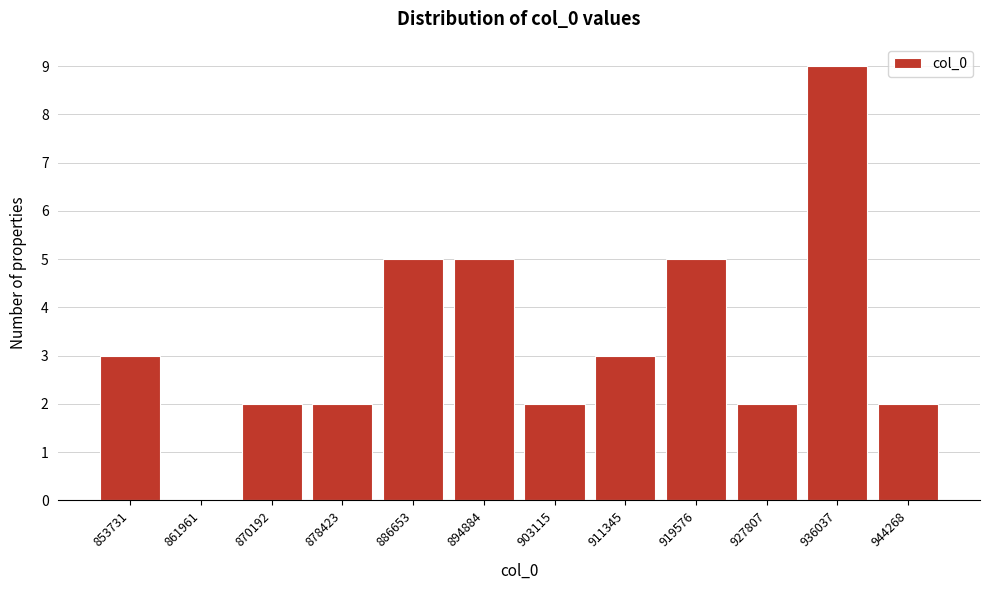

Reading left to right, extract all data points from this chart.

853731=3	861961=0	870192=2	878423=2	886653=5	894884=5	903115=2	911345=3	919576=5	927807=2	936037=9	944268=2